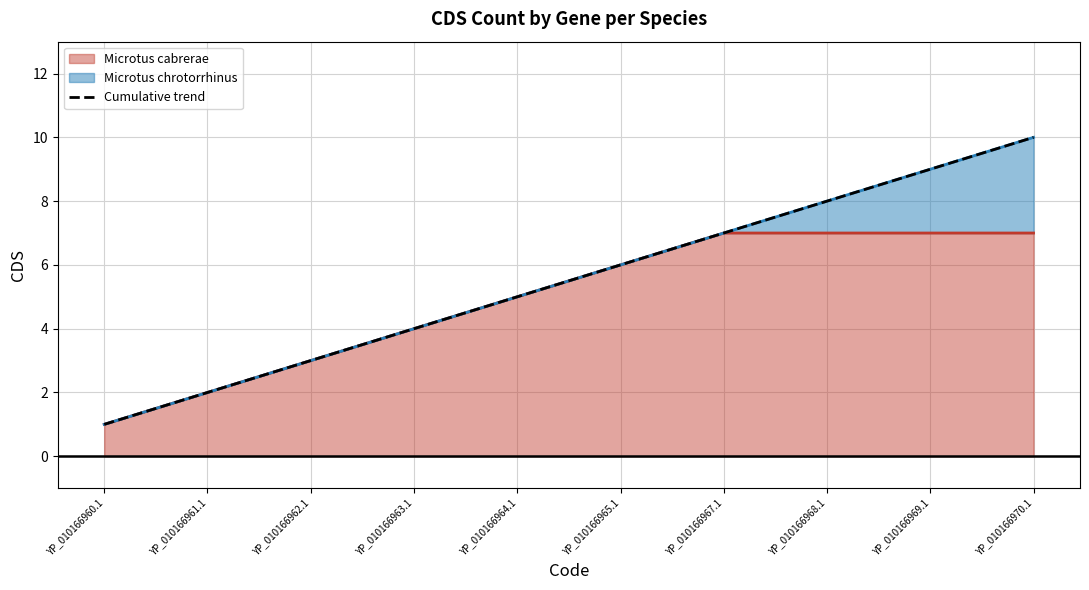

What is the ratio of the value at YP_010166961.1 to the value at YP_010166965.1?

0.3